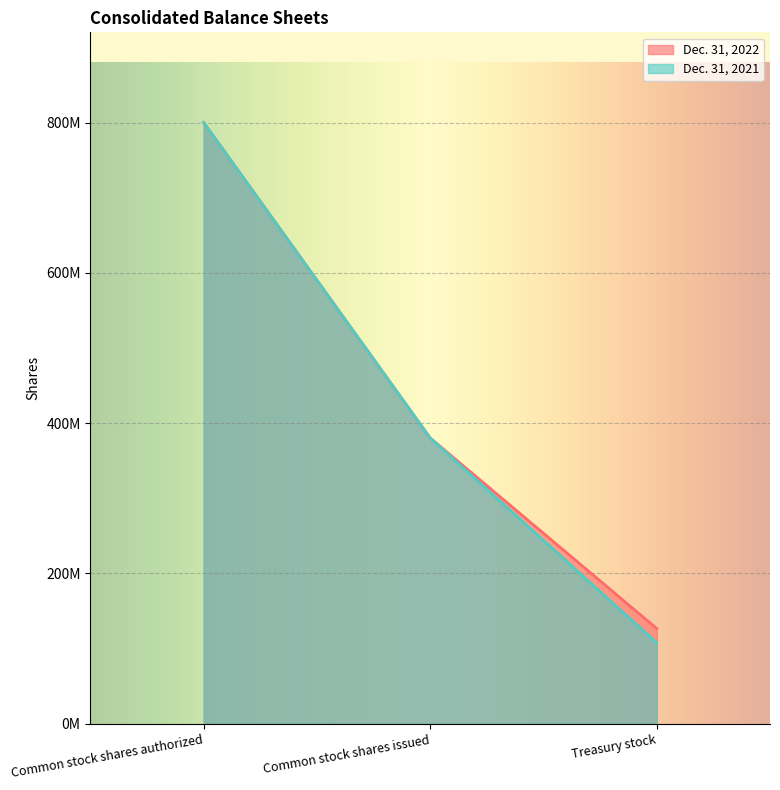

What is the total value across all series at Treasury stock?

234403000